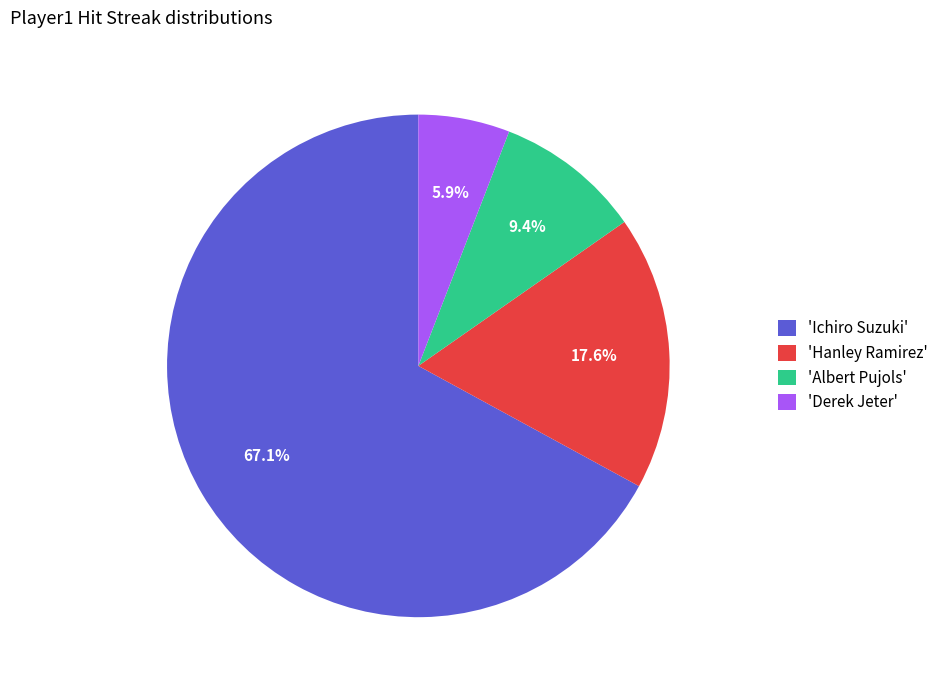

Is there a majority slice in this chart?

Yes